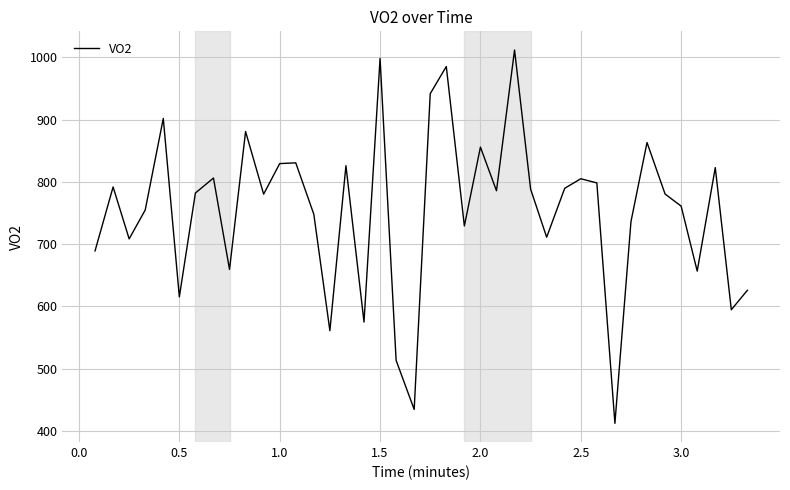

What is the maximum value shown in the chart?

1011.9